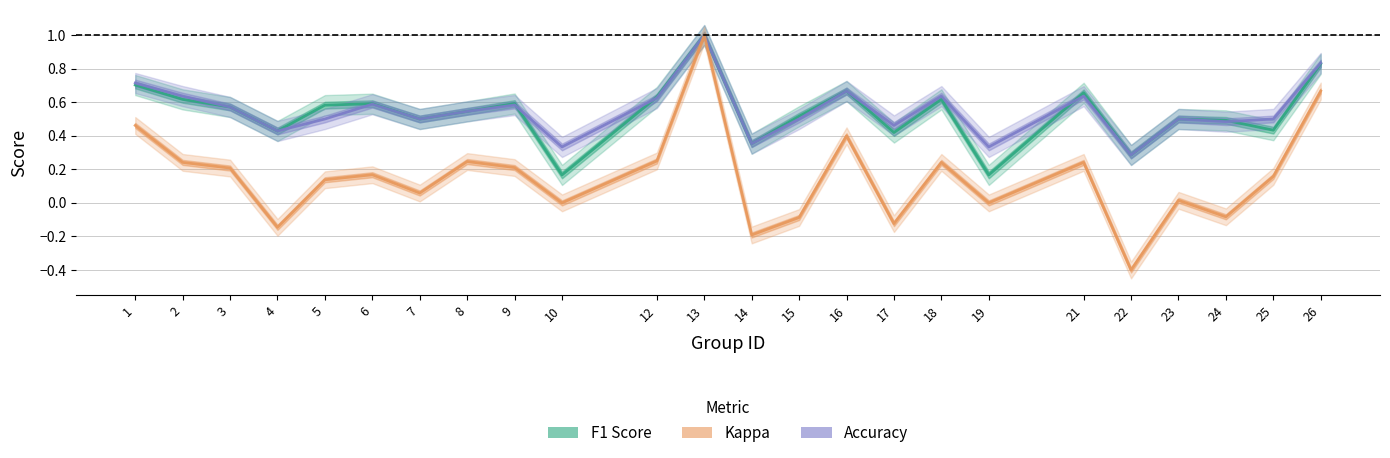

What is the difference between the maximum and minimum values in the Accuracy series?

0.7